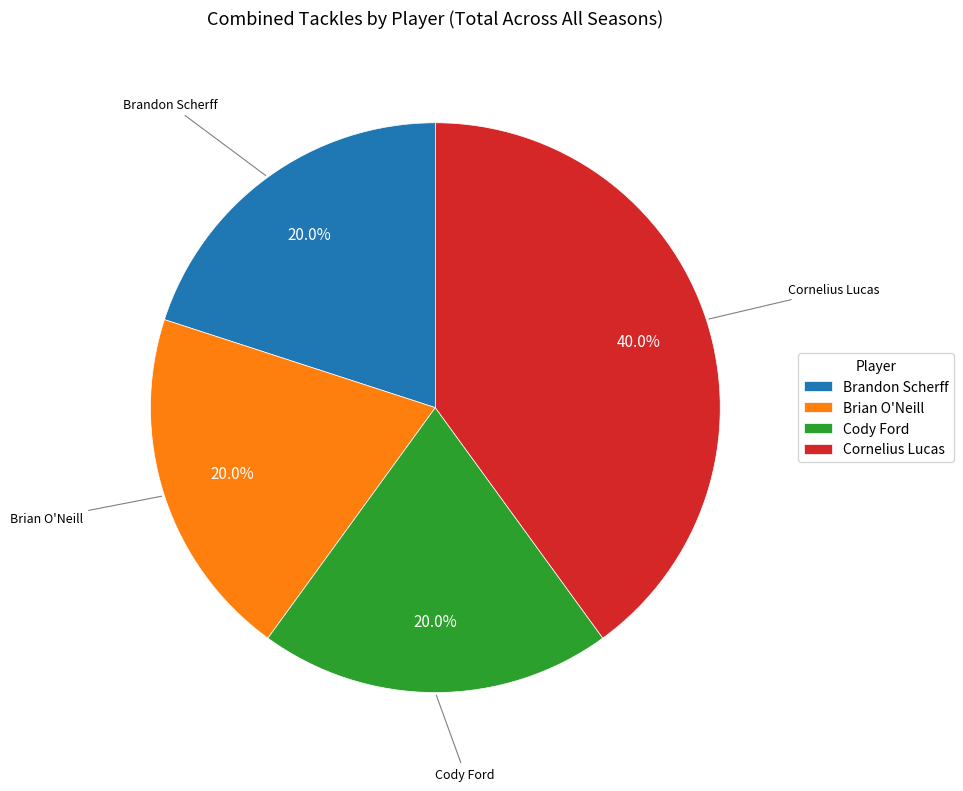

What is the largest slice in the pie chart?

Cornelius Lucas